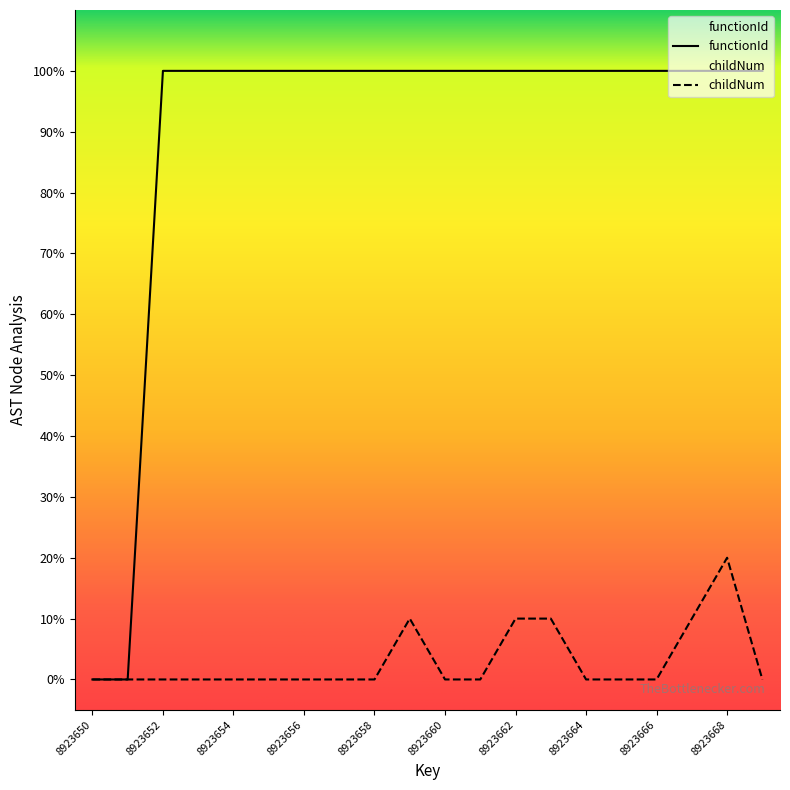

How many positive values does the functionId series have?

18